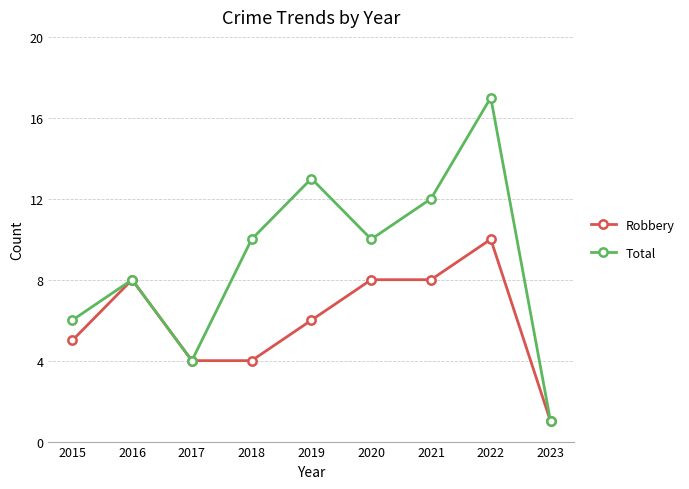

What is the value of the Total point at the 9th from the left?

1